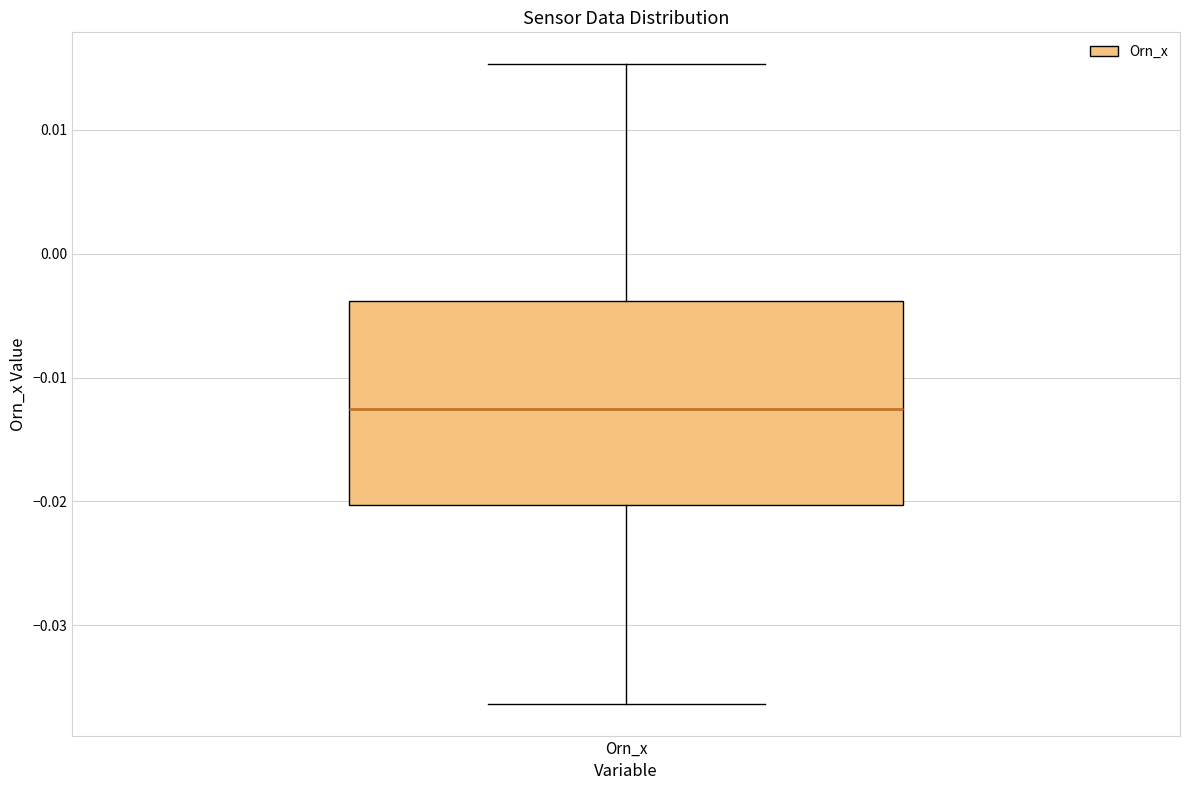

Read this box plot against the y-axis: the position of the median line, the range covered by the box, and the ends of both whiskers. The values are not printed on the chart, so give them approximately, as read against the axis.

median -0.013, box -0.020 to -0.004, whiskers -0.036 to 0.015